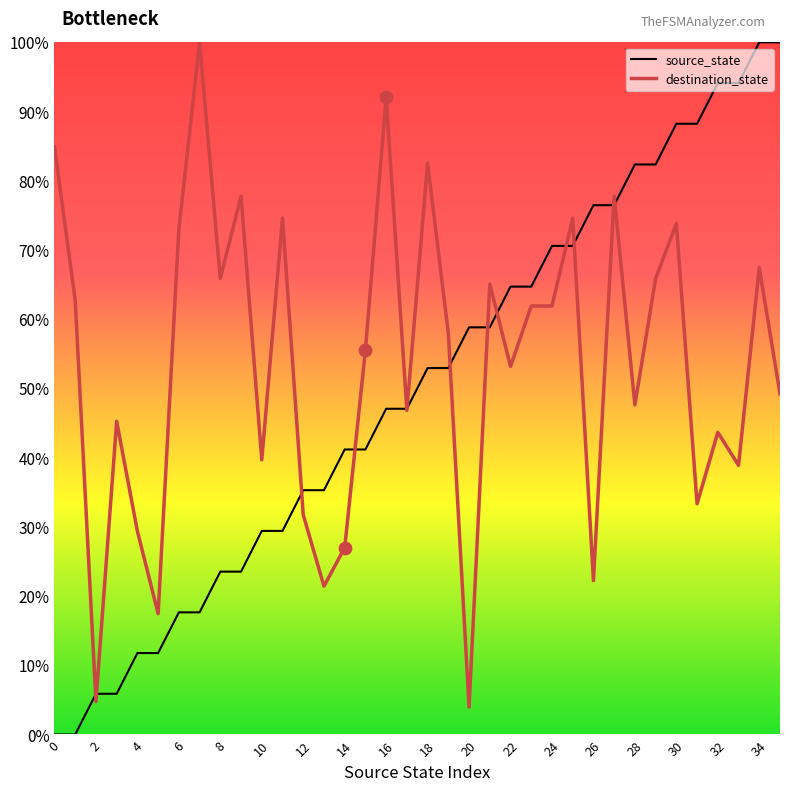

Which series has the largest total across all categories?

destination_state